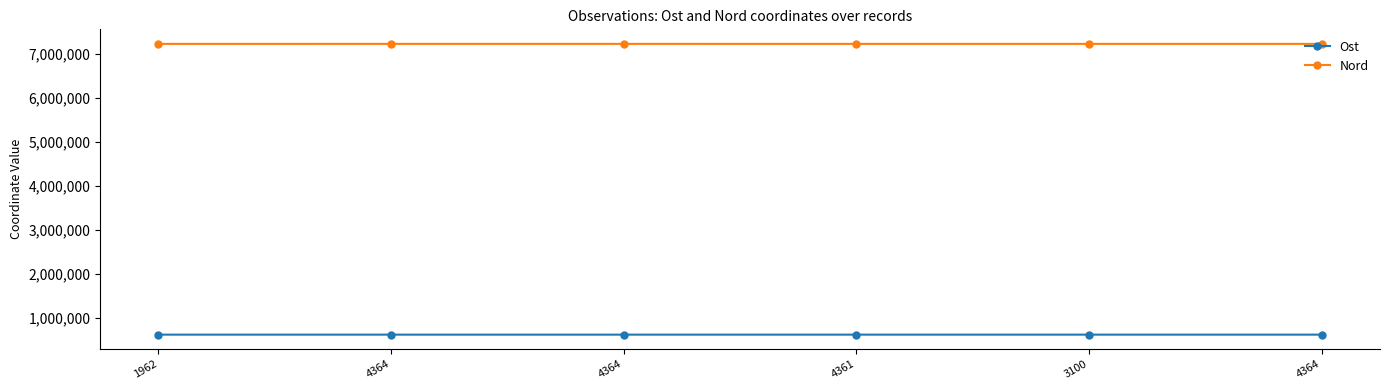

What is the difference between the second highest and minimum values in the Ost series?

128.1